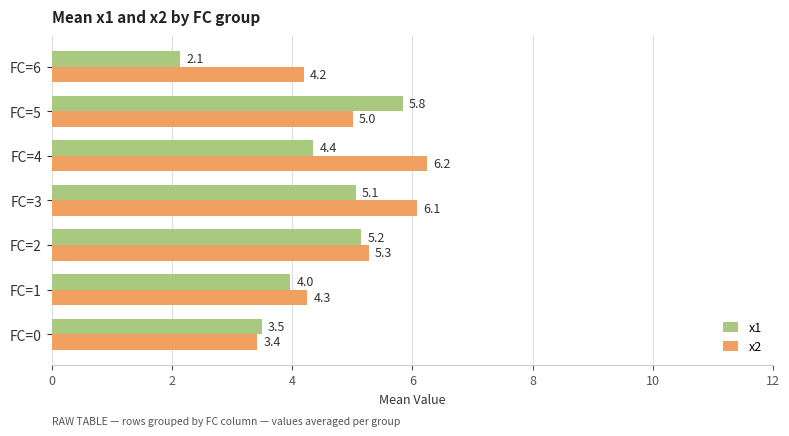

What is the average value of the x2 series?

4.9